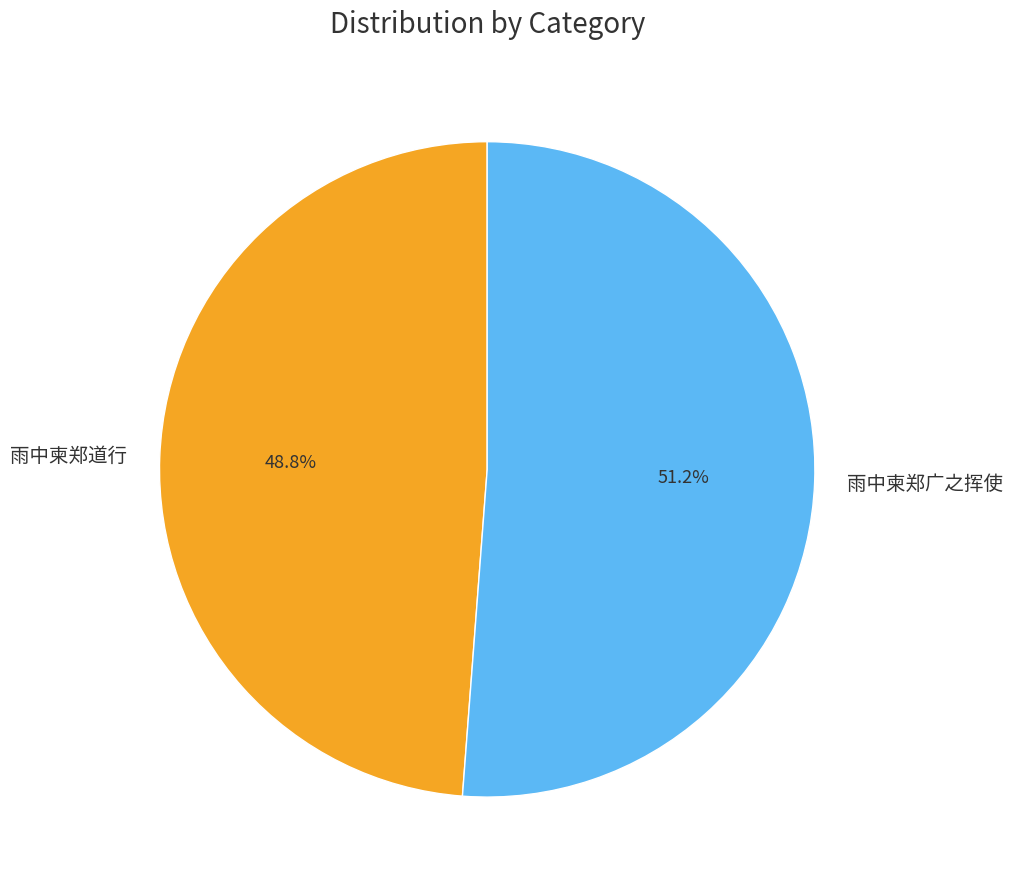

Combined, what portion of the pie is 雨中柬郑道行 and 雨中柬郑广之挥使?

100.0%